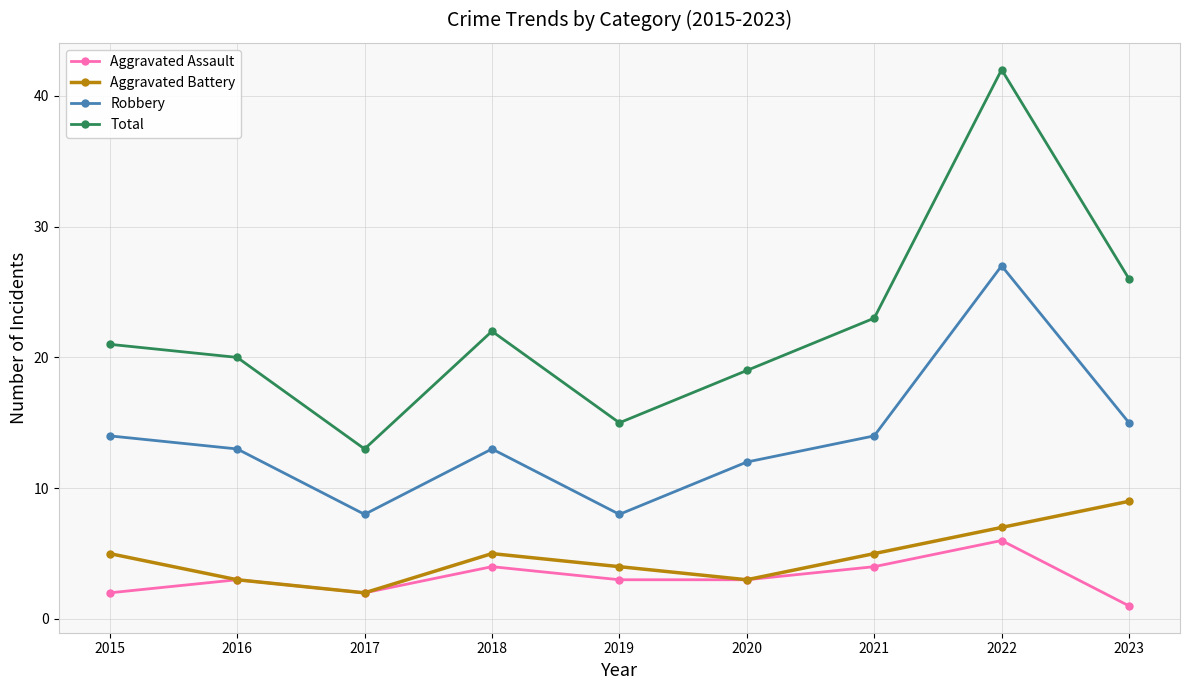

At which category is the sum across all series the highest?

2022